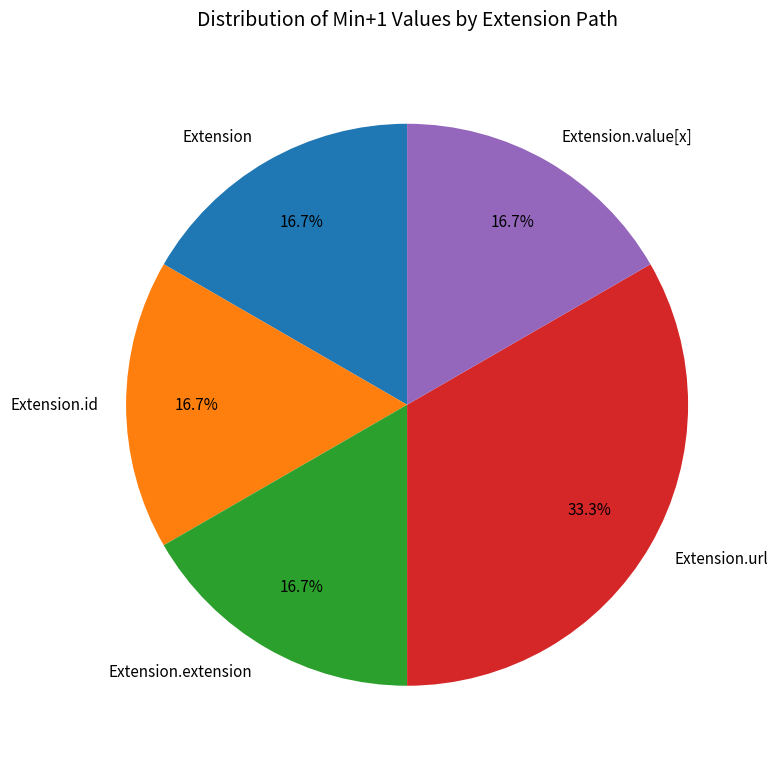

Do Extension.id and Extension together represent more than half of the pie?

No